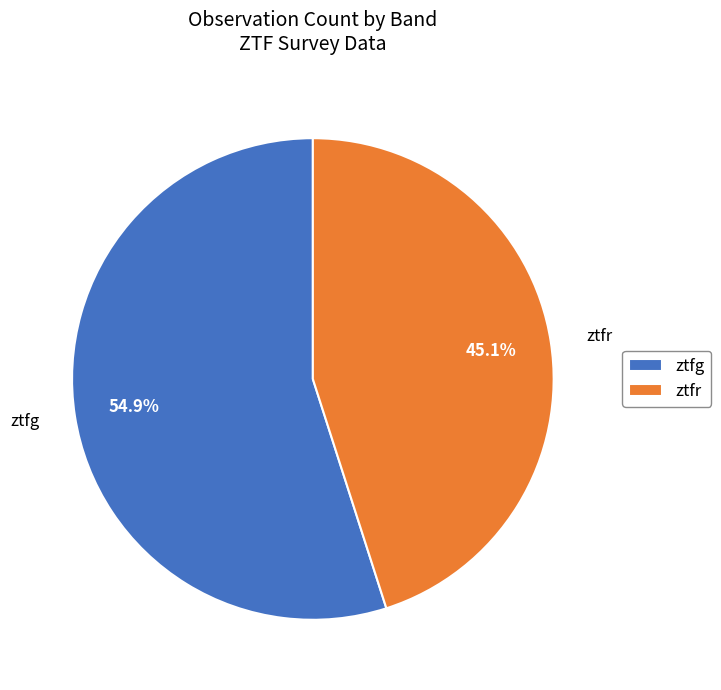

To the nearest percent, what portion does ztfg represent?

55%